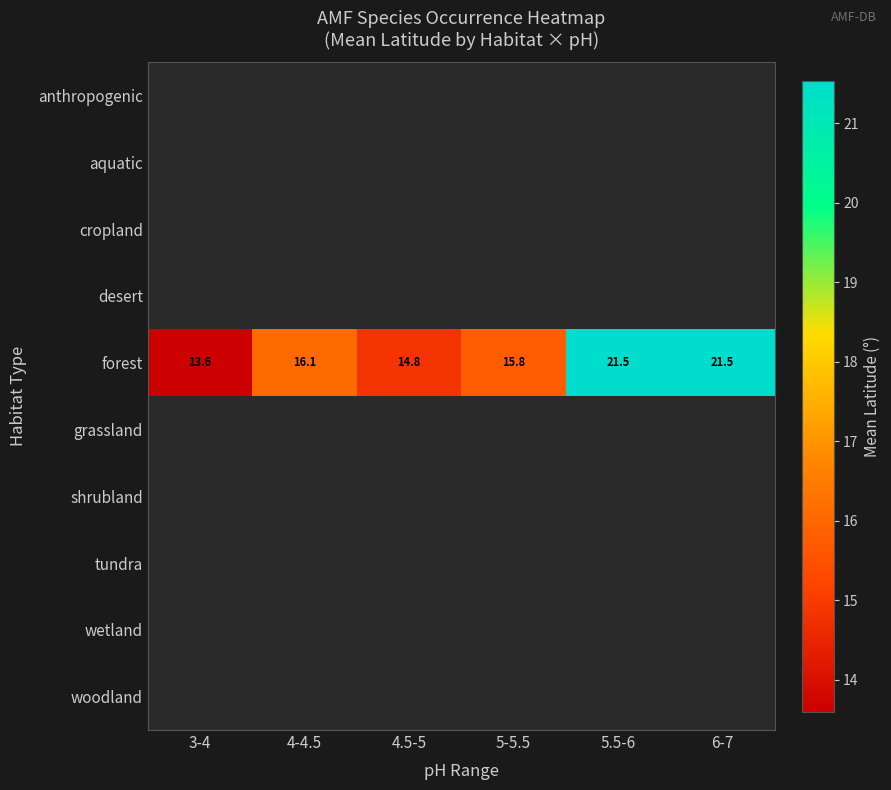

What is the maximum value shown in the chart?

21.5